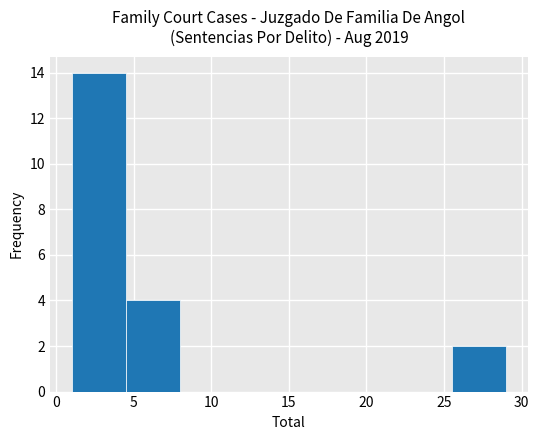

Which range on the x-axis has the tallest bar?

1.0 to 4.5